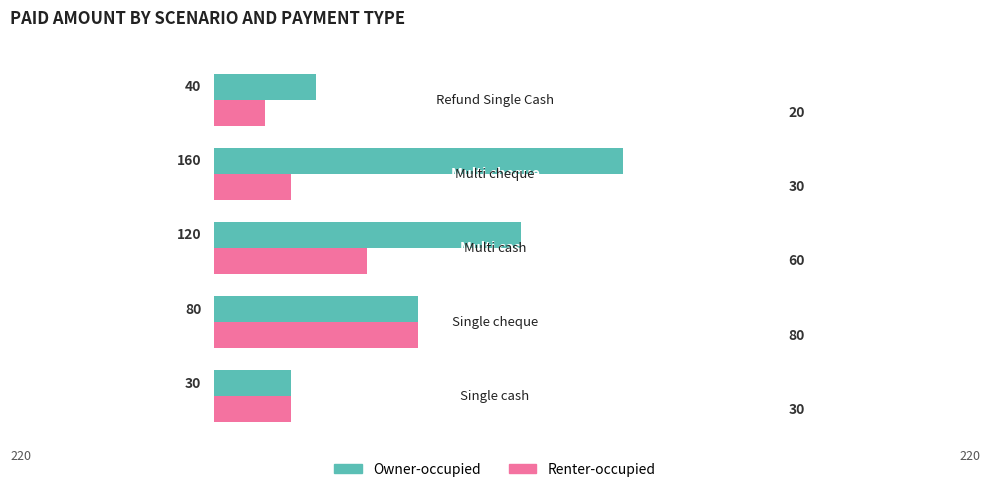

What is the minimum value shown in the chart?

20